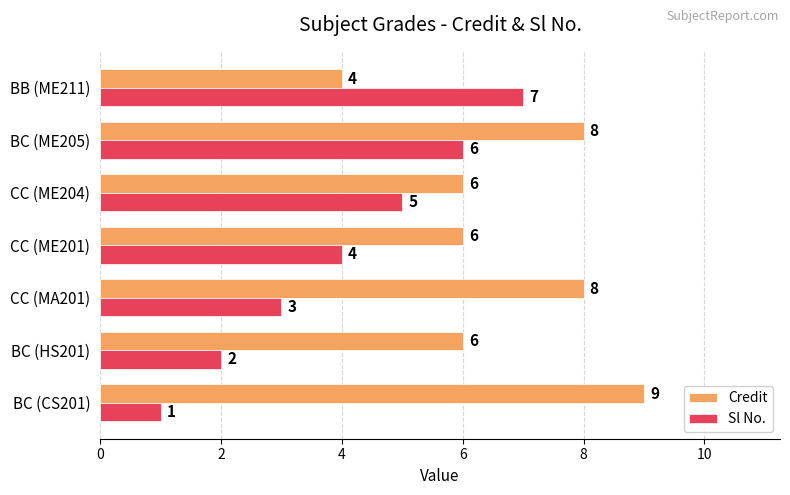

True or false: Sl No. has a value of 2 at BC (HS201).

True